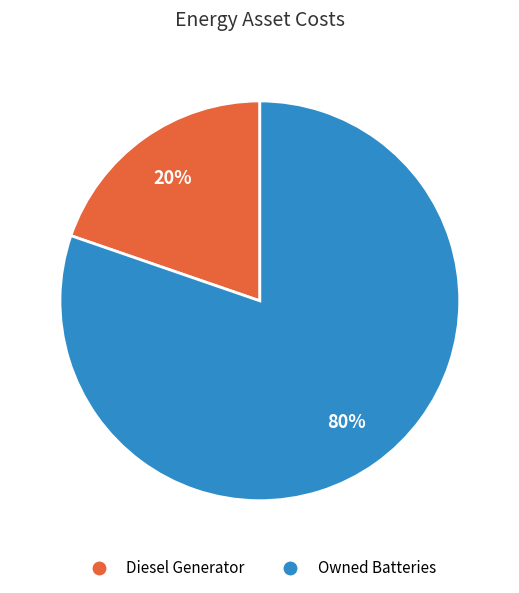

Is there any slice that represents more than half of the pie?

Yes